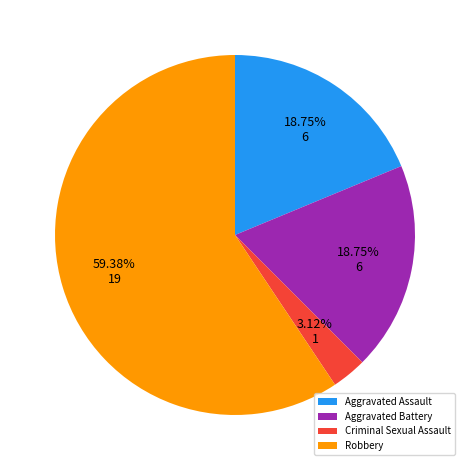

Is Robbery the majority of the pie?

Yes